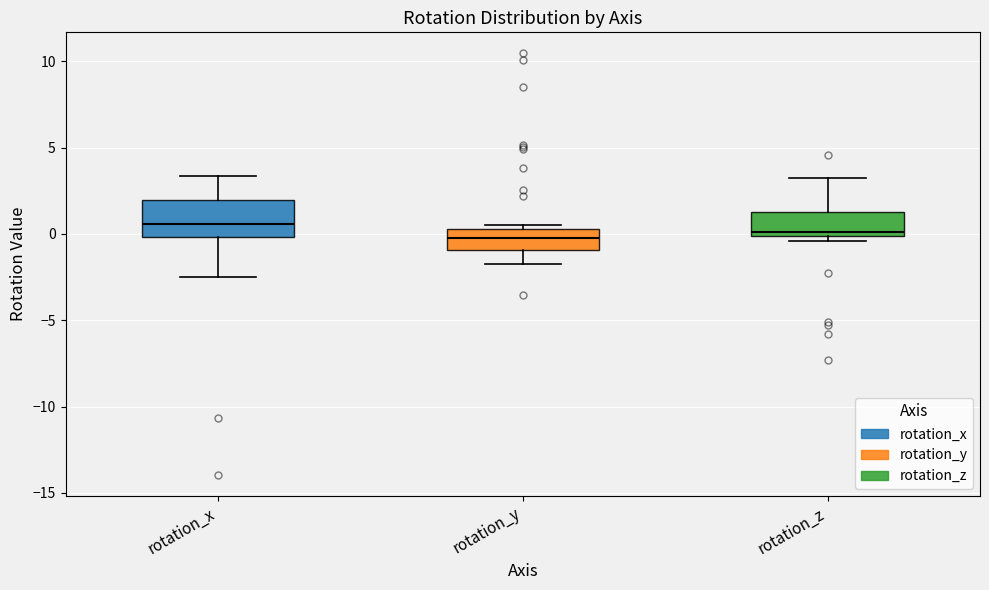

Which box is the tallest, from its lower edge to its upper edge?

rotation_x